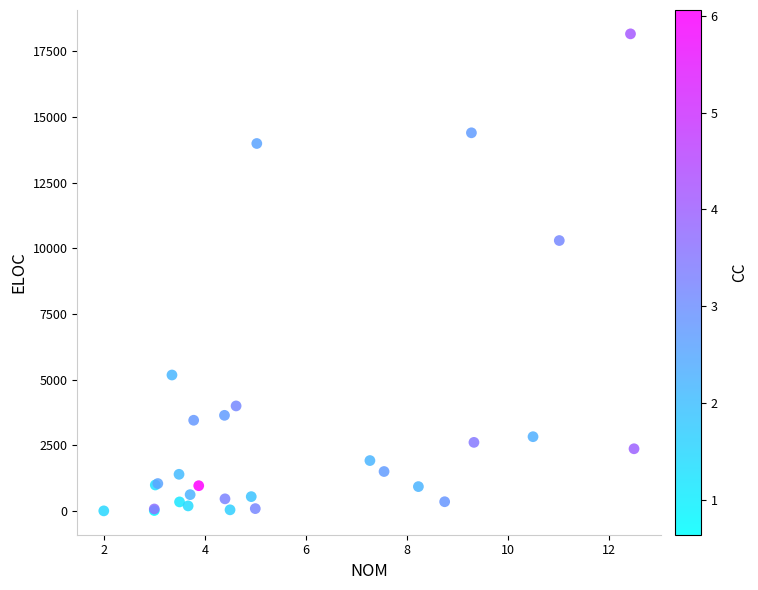

What Y value in the scatter plot is closest to 9087?

10299